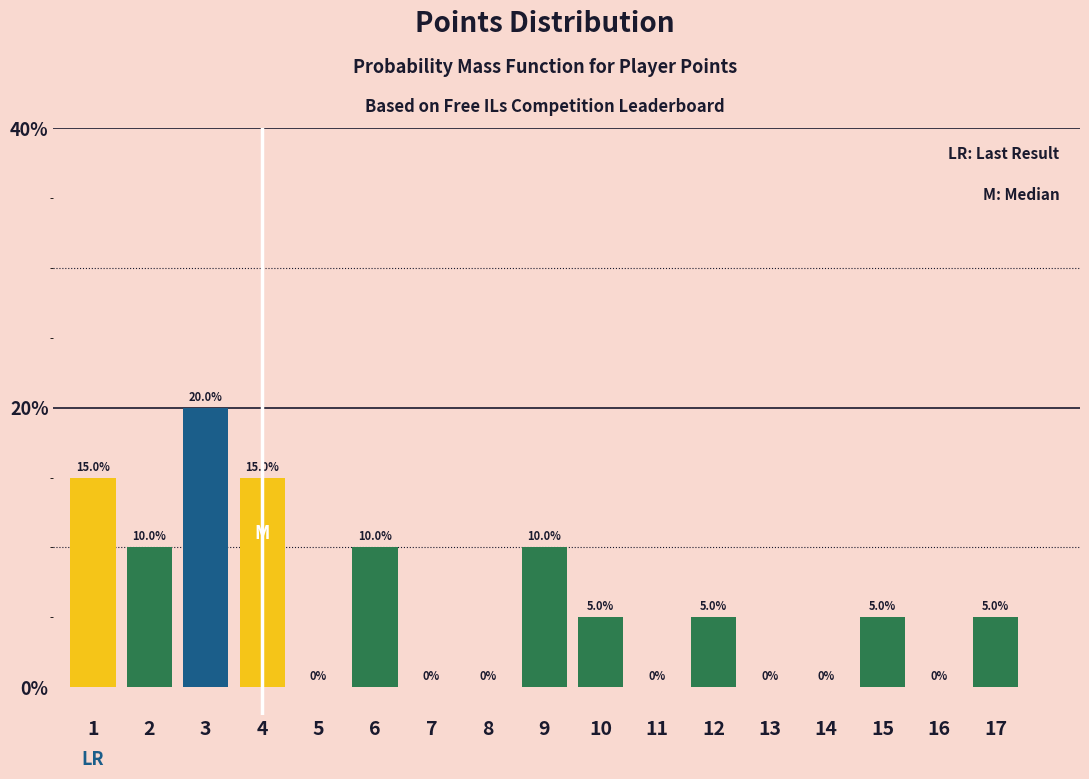

Reading left to right, what are all the values shown in this chart?

1=15	2=10	3=20	4=15	5=0	6=10	7=0	8=0	9=10	10=5	11=0	12=5	13=0	14=0	15=5	16=0	17=5